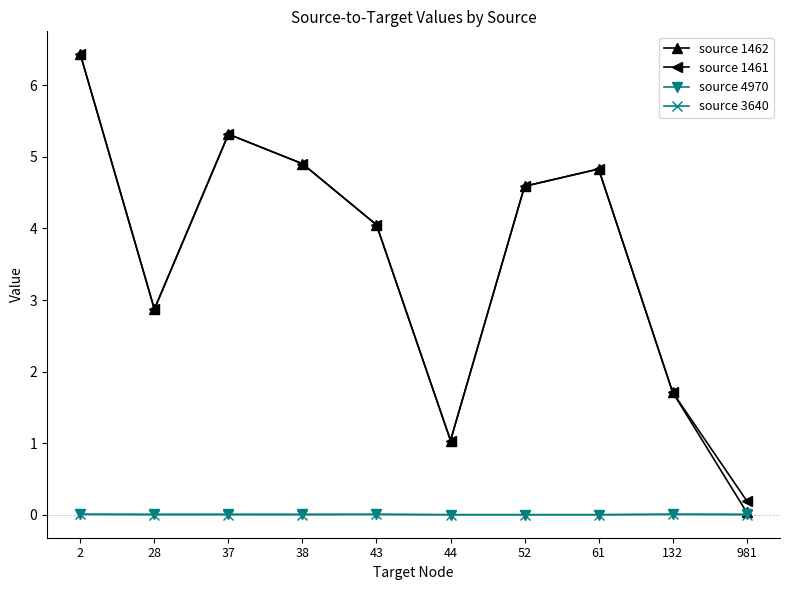

The source 4970 series shows 0.0 at 61. True or false?

True